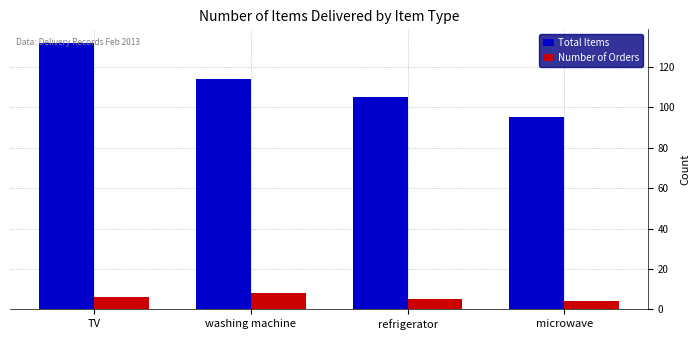

What is the difference between the maximum and minimum values in the Number of Orders series?

4